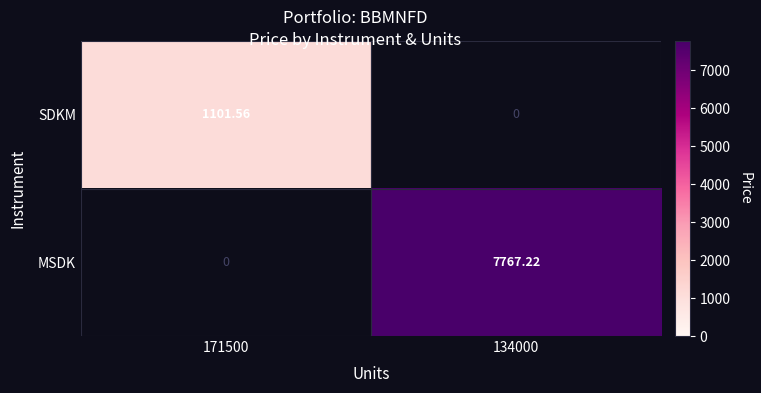

Rank the series by their average value, from highest to lowest.

MSDK, SDKM